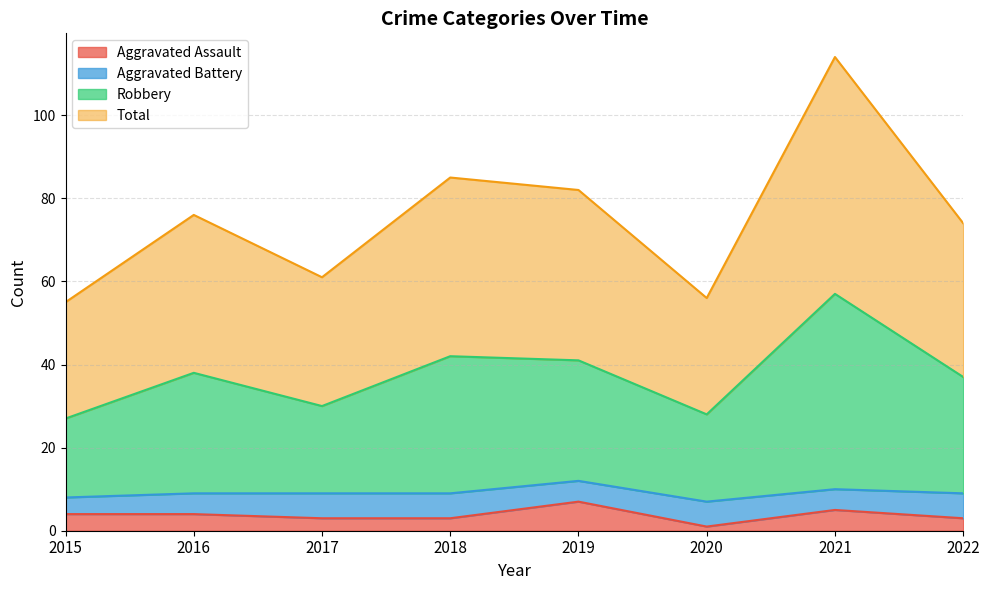

Which series has the largest total across all categories?

Total